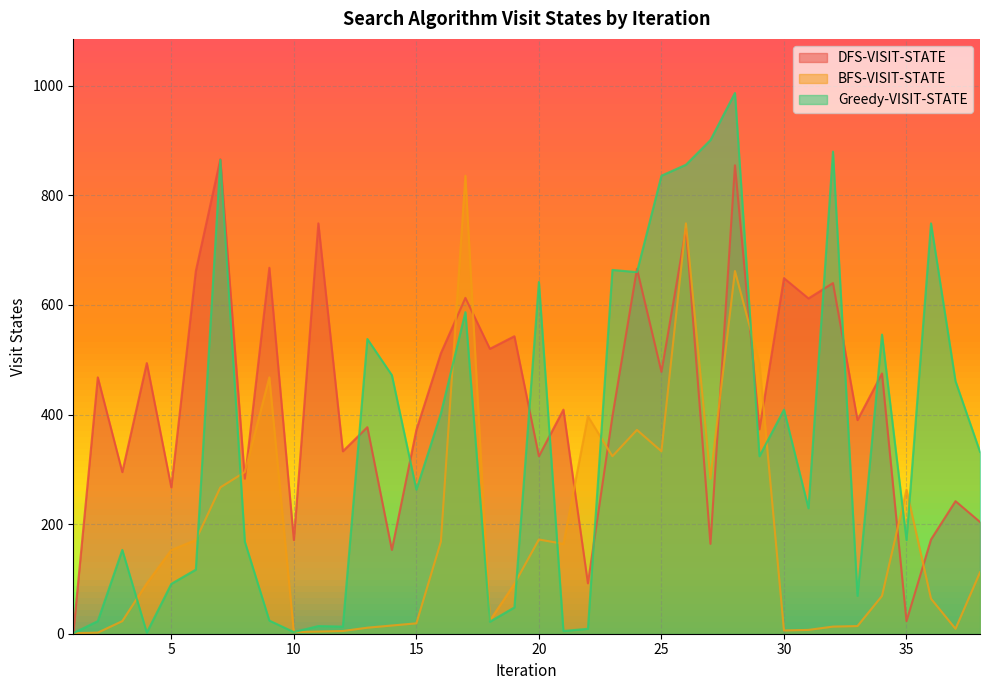

Which series ends up on top after the final intersection of BFS-VISIT-STATE and Greedy-VISIT-STATE?

Greedy-VISIT-STATE